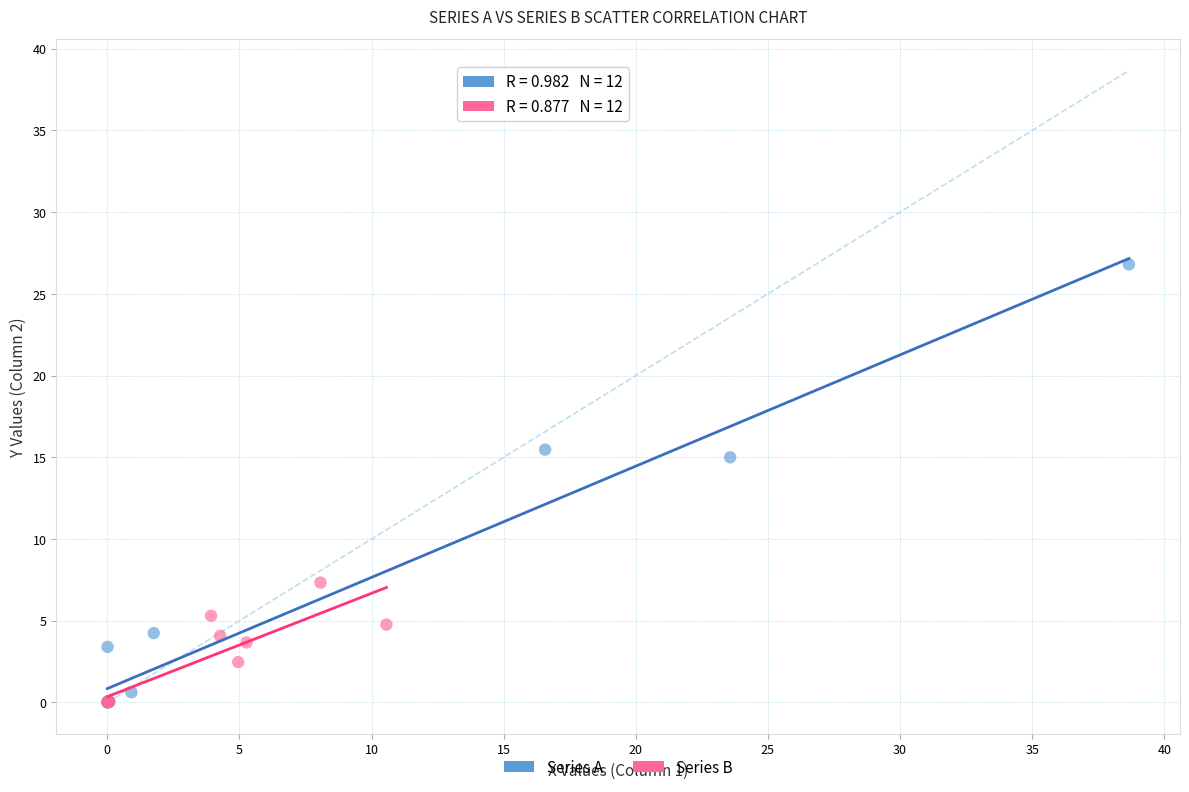

Which series has the widest spread of Y values?

Series A